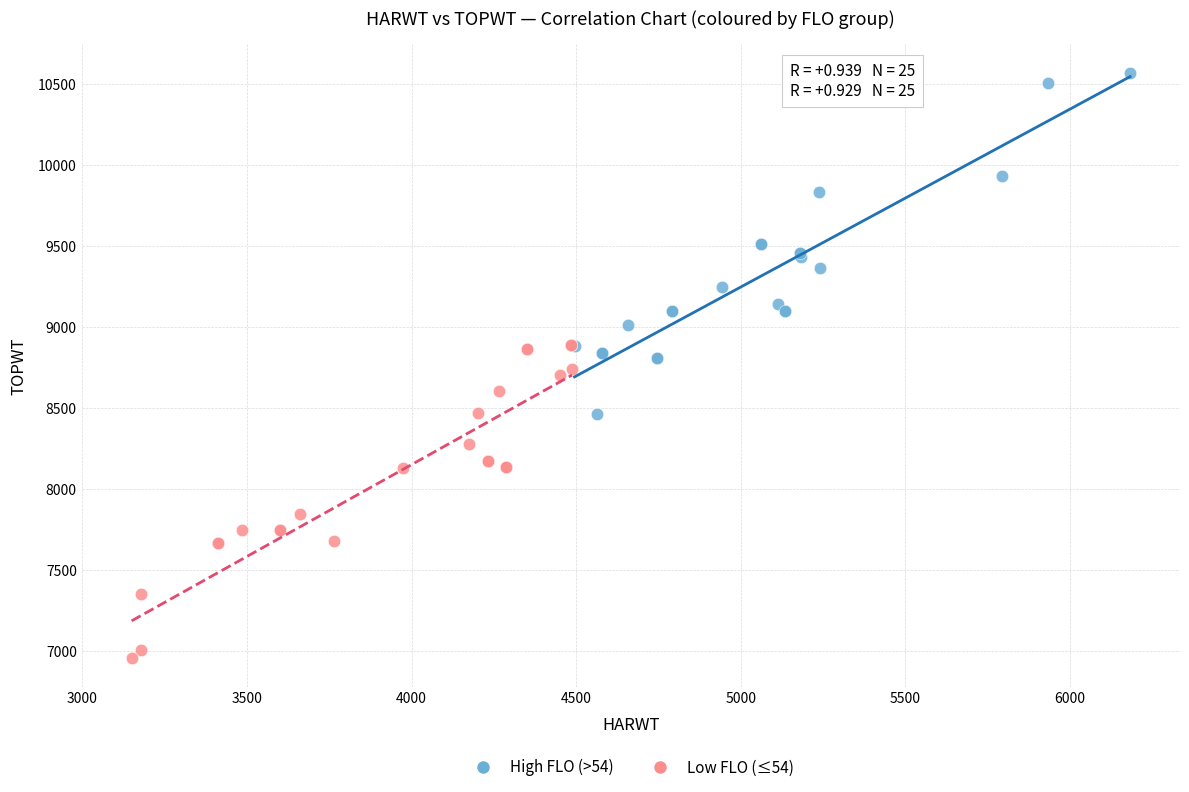

Which series reaches the maximum Y coordinate?

High FLO (>54)